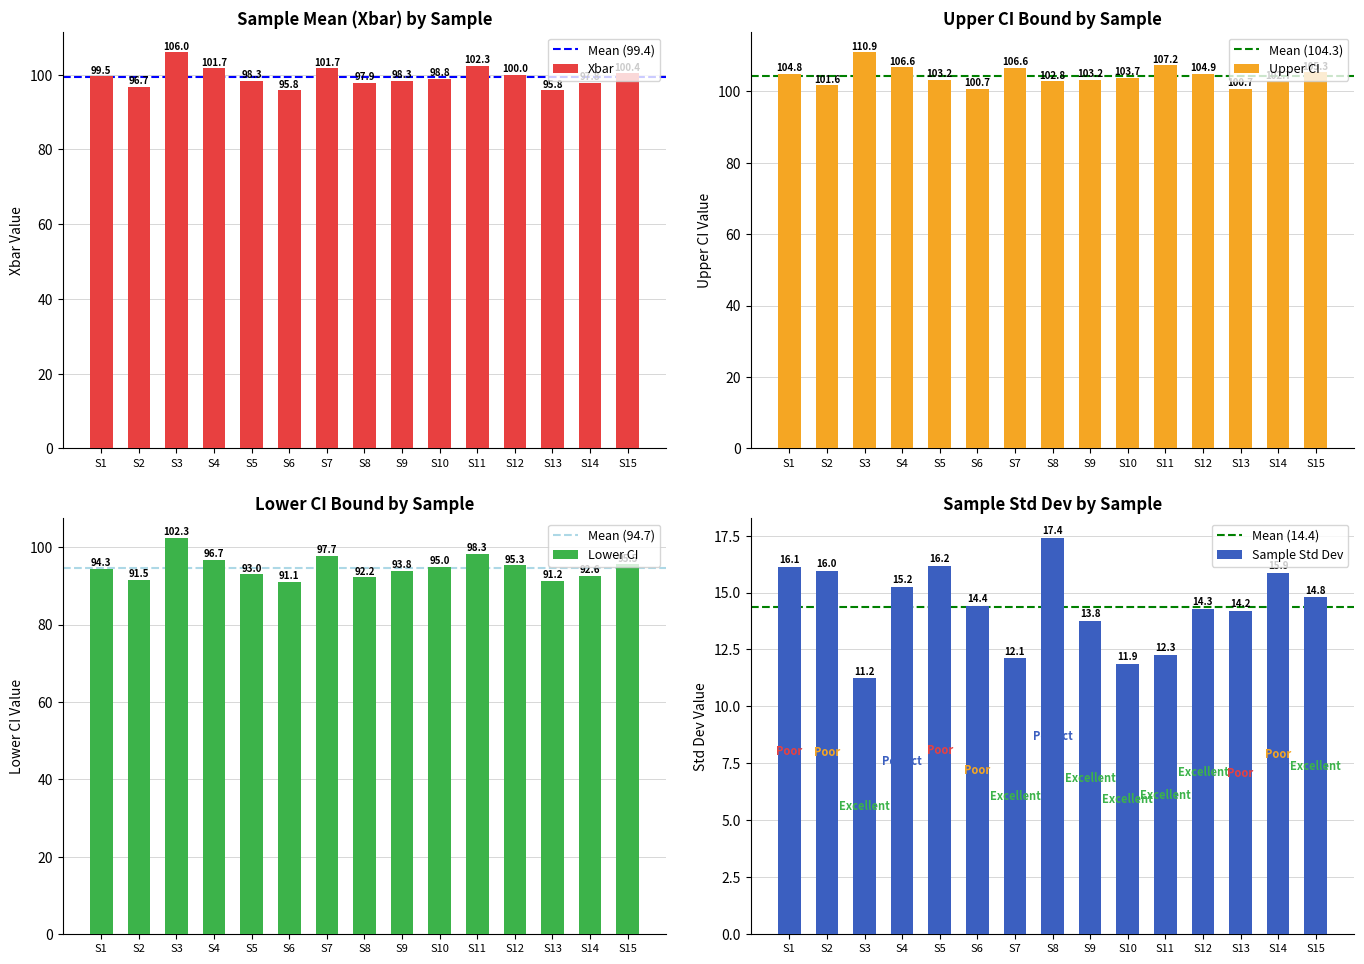

What is the difference between the maximum and minimum values in the Xbar series?

10.2